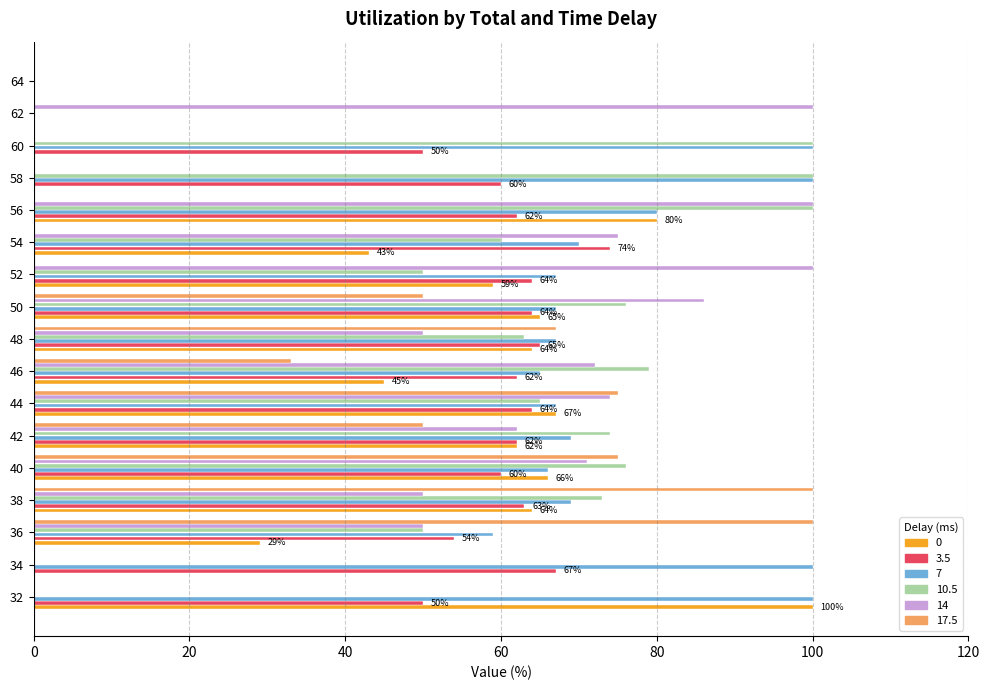

What are all the series names shown in the legend?

0, 3.5, 7, 10.5, 14, 17.5